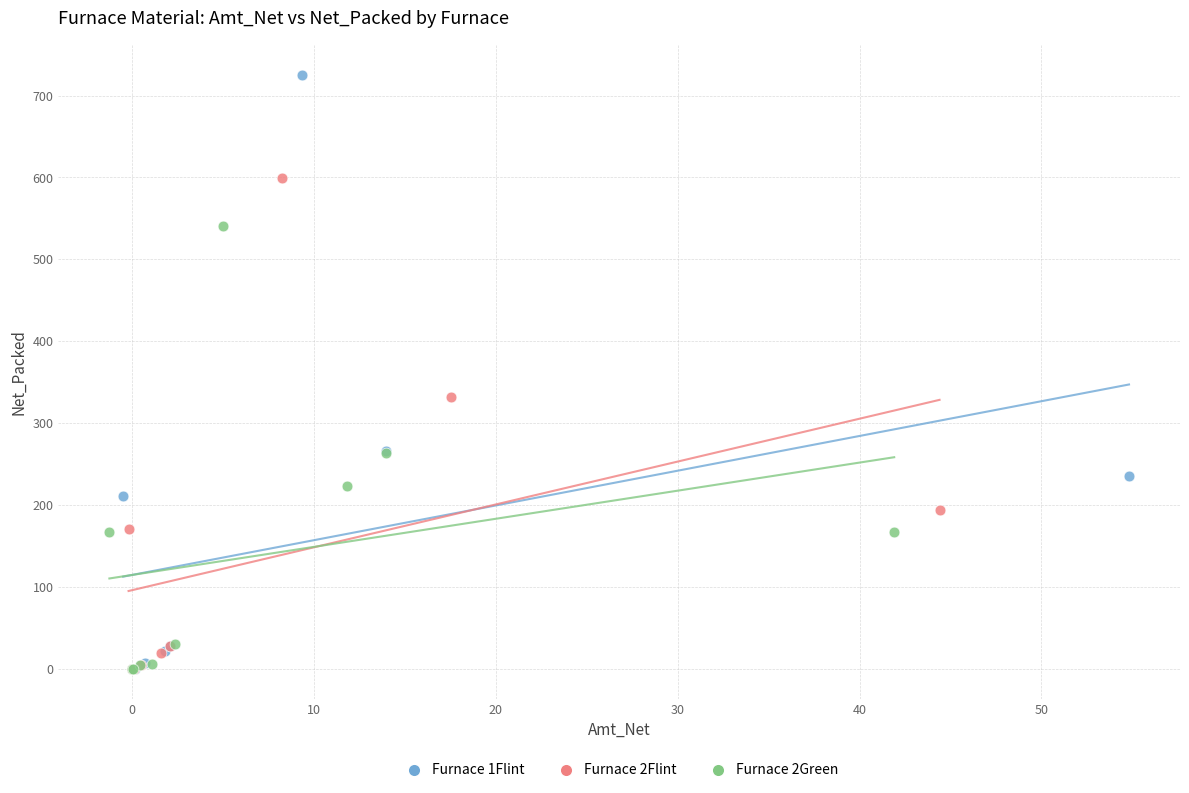

Which series has the widest spread of Y values?

Furnace 1Flint